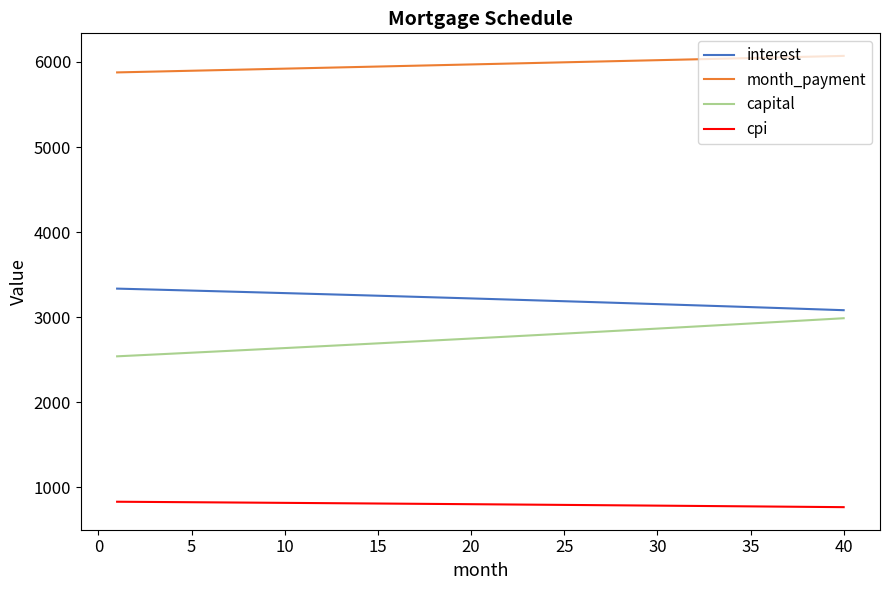

Does the chart have visible grid lines?

No